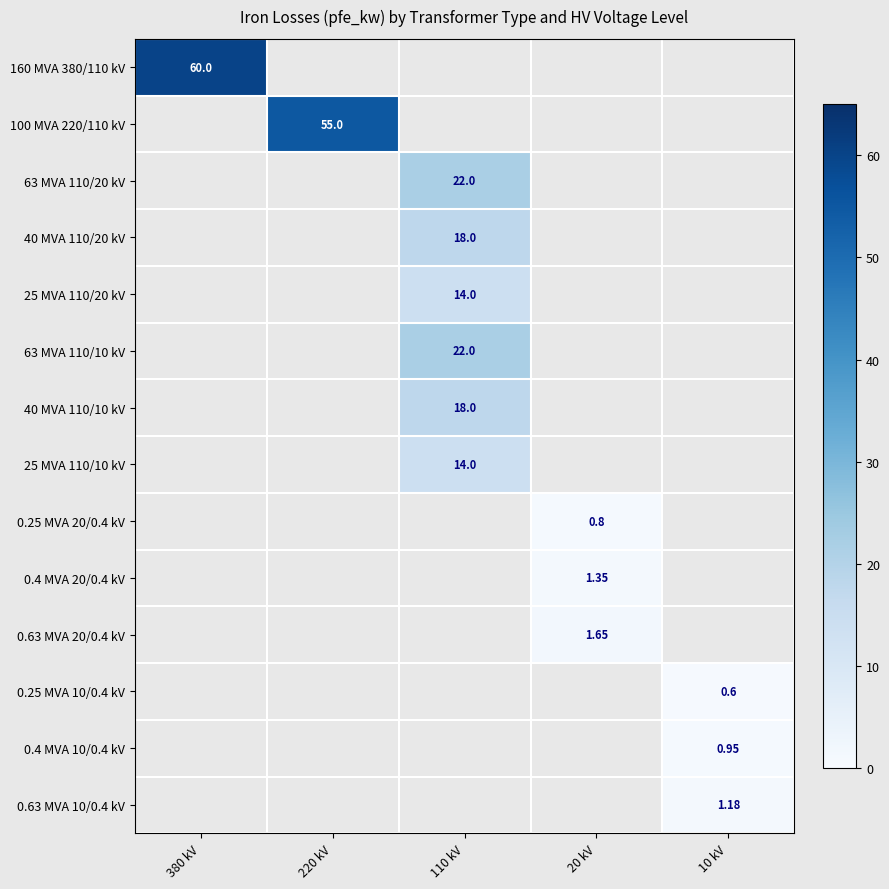

What is the difference between the maximum and minimum values in the 160 MVA 380/110 kV series?

60.0